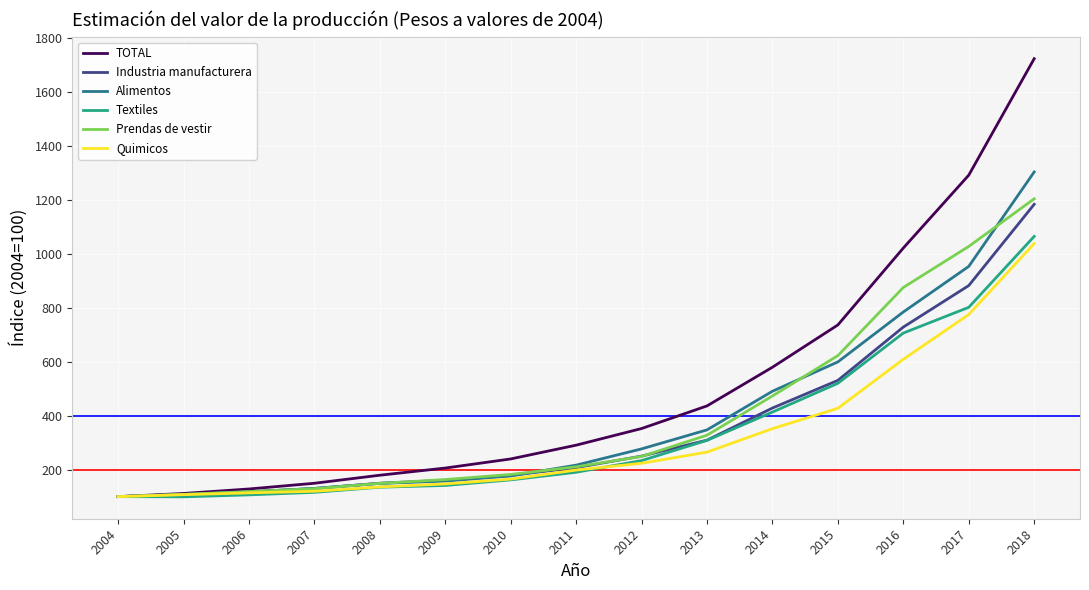

What is the total value across all series at 2017?

5735.8